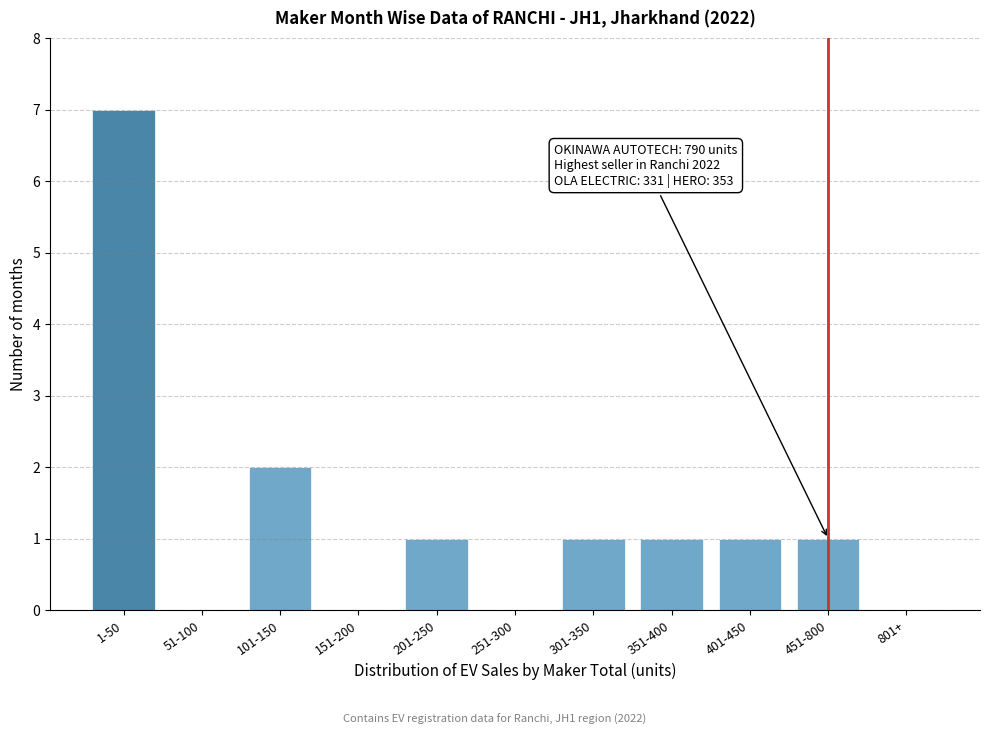

Reading left to right, extract all data points from this chart.

1-50=7	51-100=0	101-150=2	151-200=0	201-250=1	251-300=0	301-350=1	351-400=1	401-450=1	451-800=1	801+=0